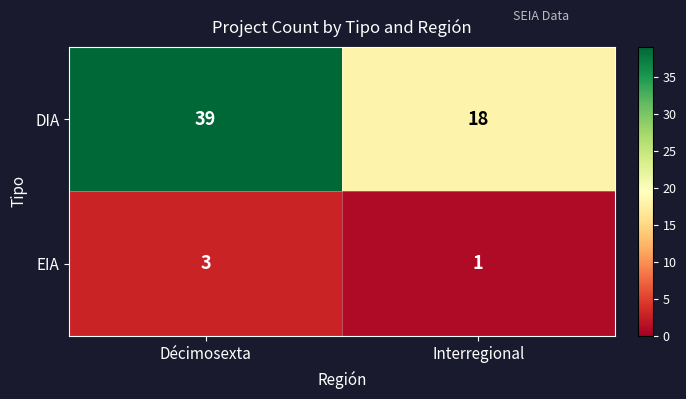

Which series has the largest total across all categories?

DIA